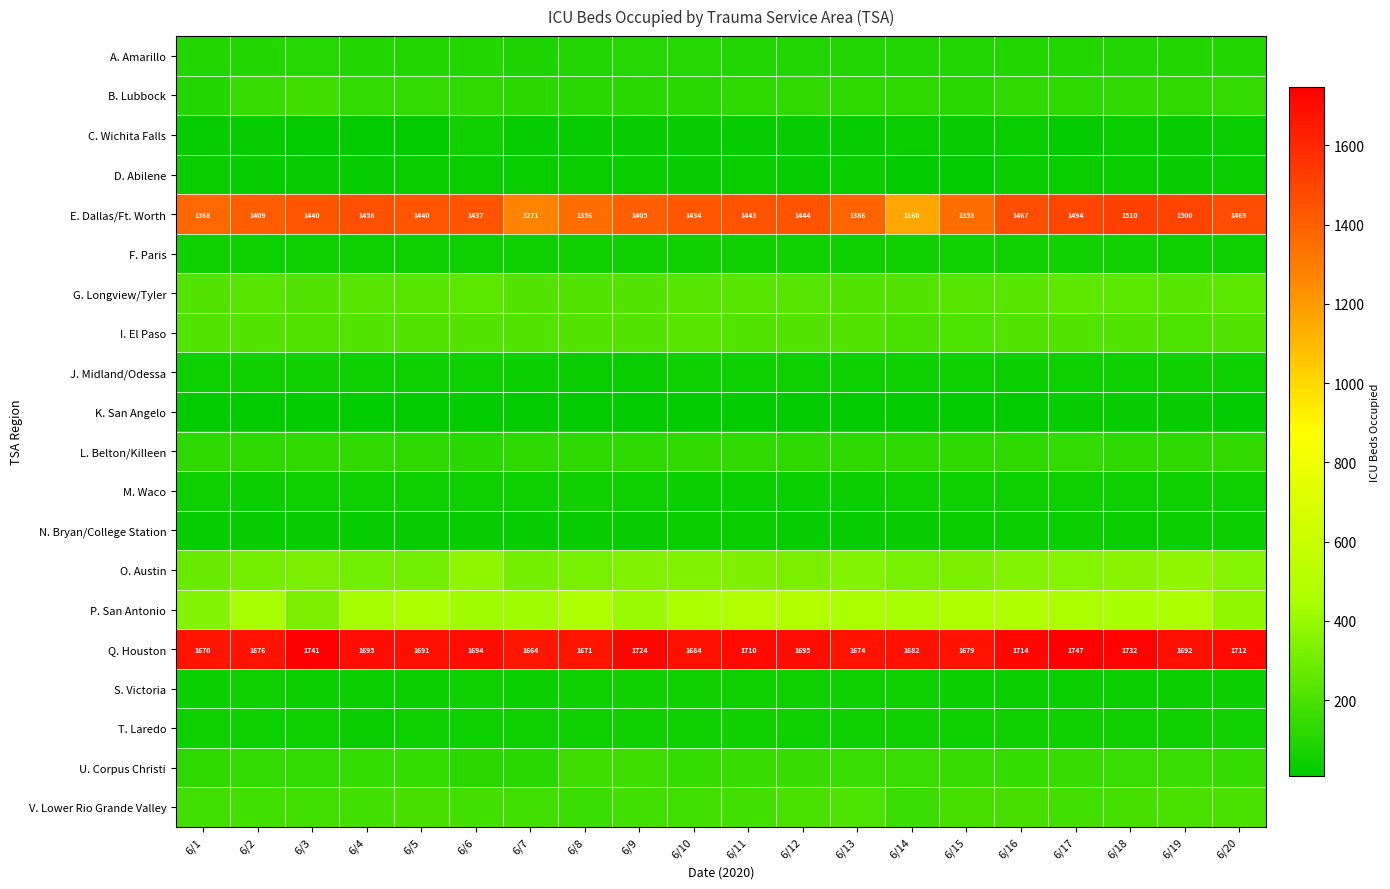

What is the average value of the Q. Houston series?

1697